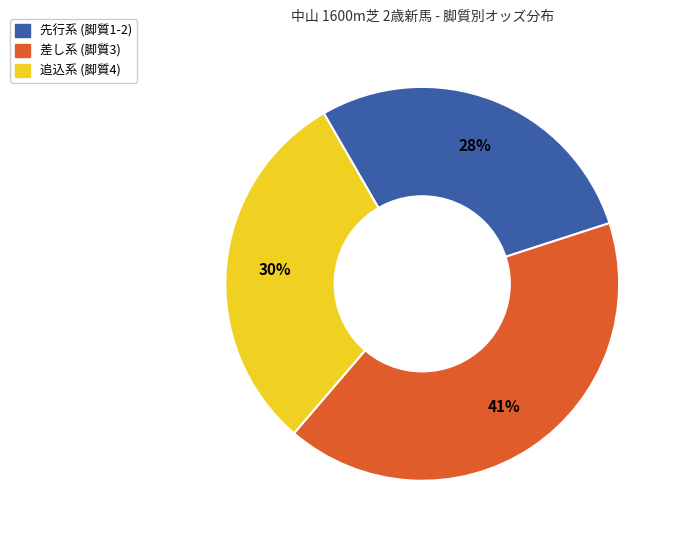

To the nearest percent, what is the difference between the largest and smallest slice percentages?

13%